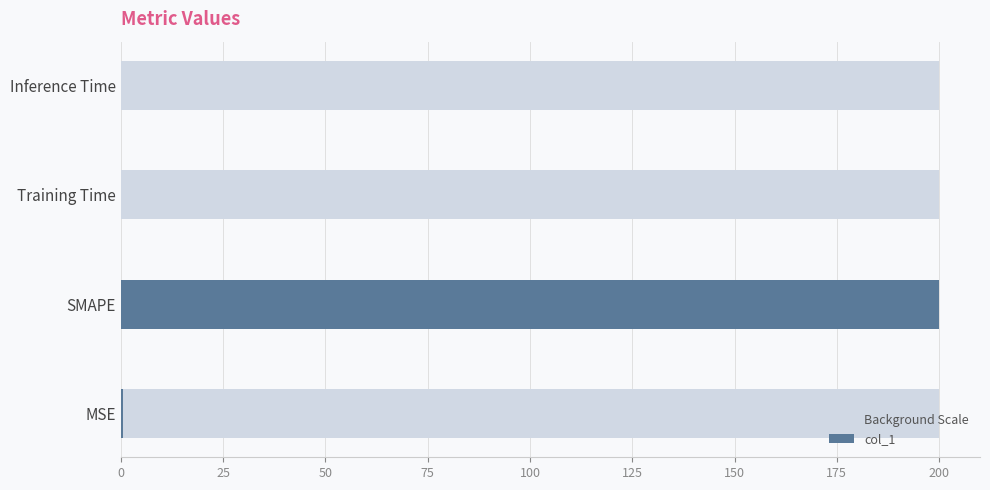

Rank the series by their maximum value, from lowest to highest.

Background Scale, col_1